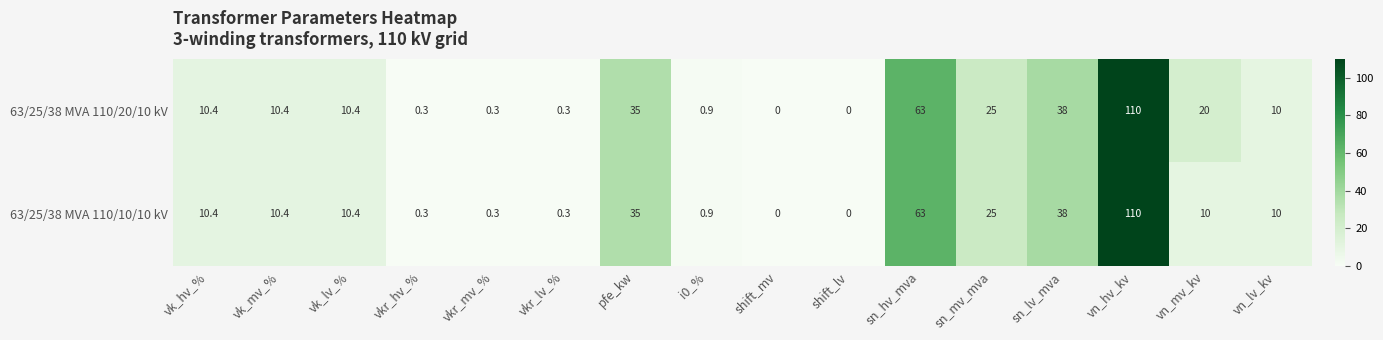

Which series has the largest total across all categories?

63/25/38 MVA 110/20/10 kV